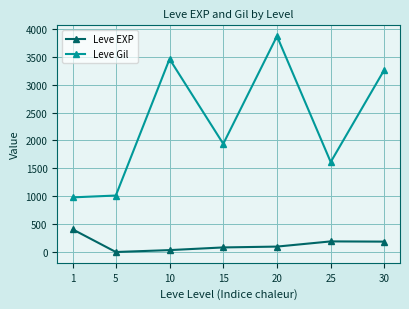

What is the minimum value shown in the chart?

2